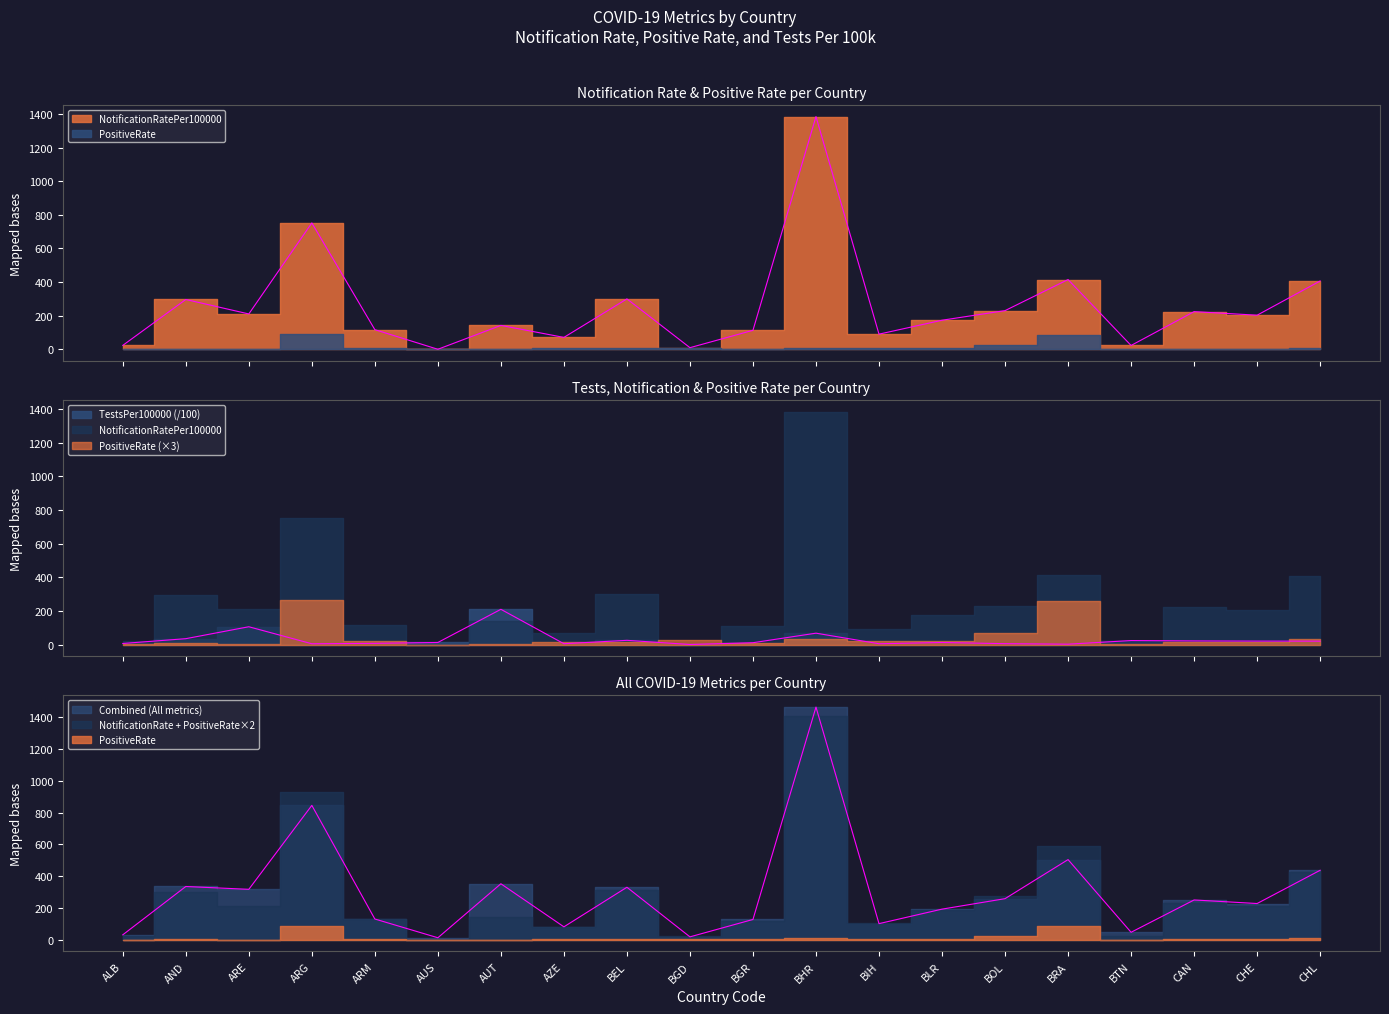

What is the label of the 8th point from the left?

AZE